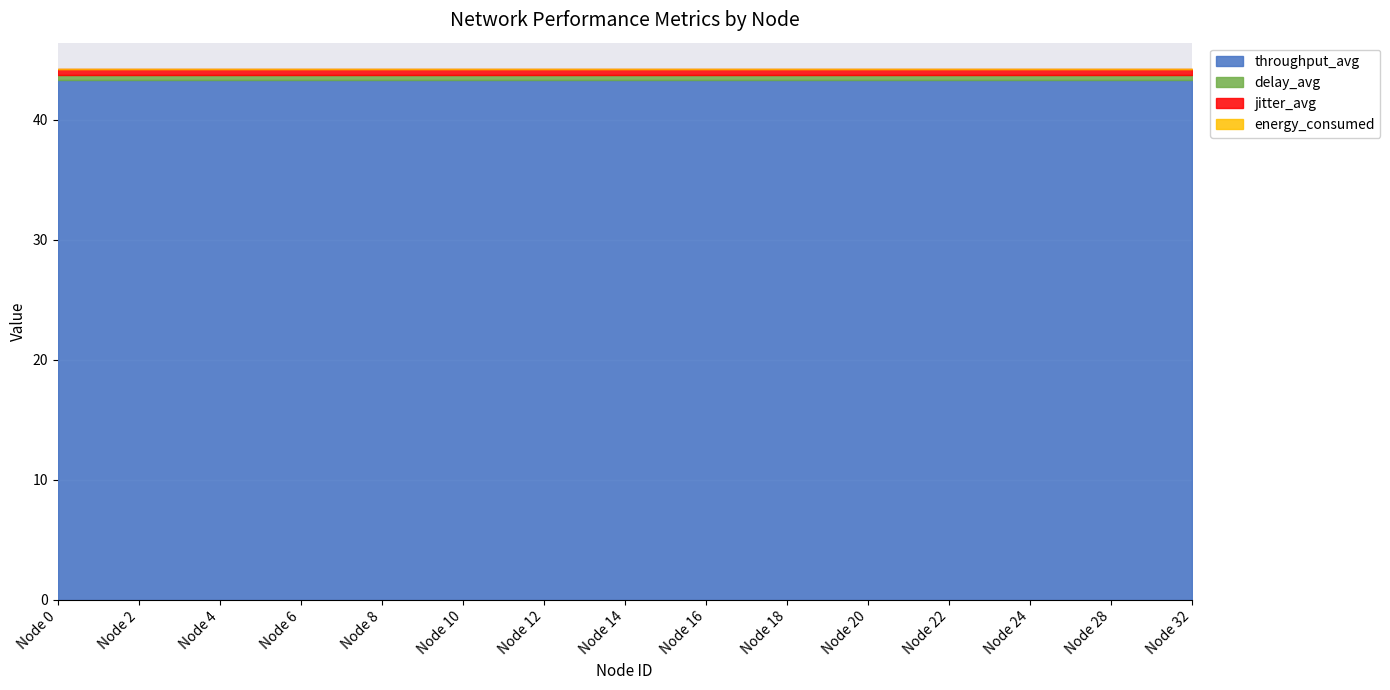

Is the value of delay_avg at 4 greater than the value of throughput_avg at 2?

No